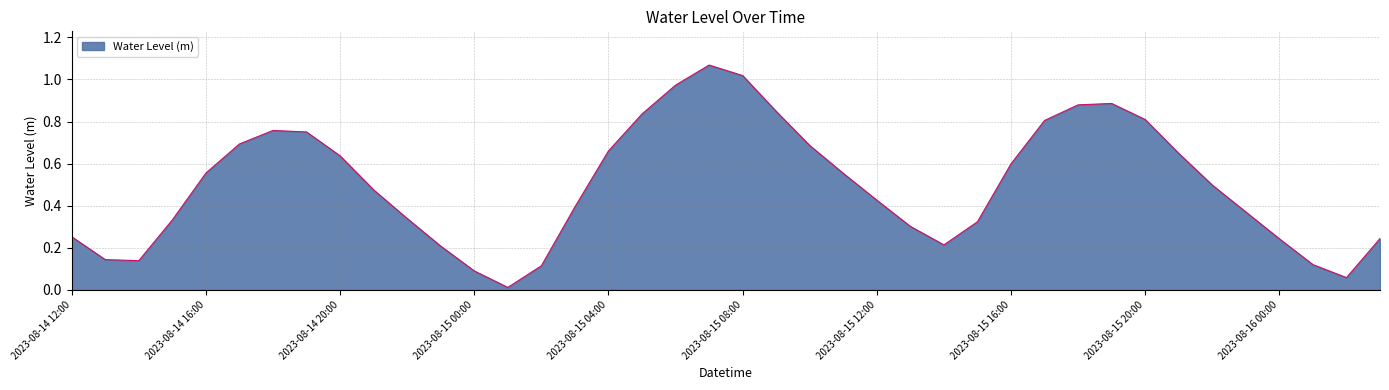

How many lines are shown in the chart?

1